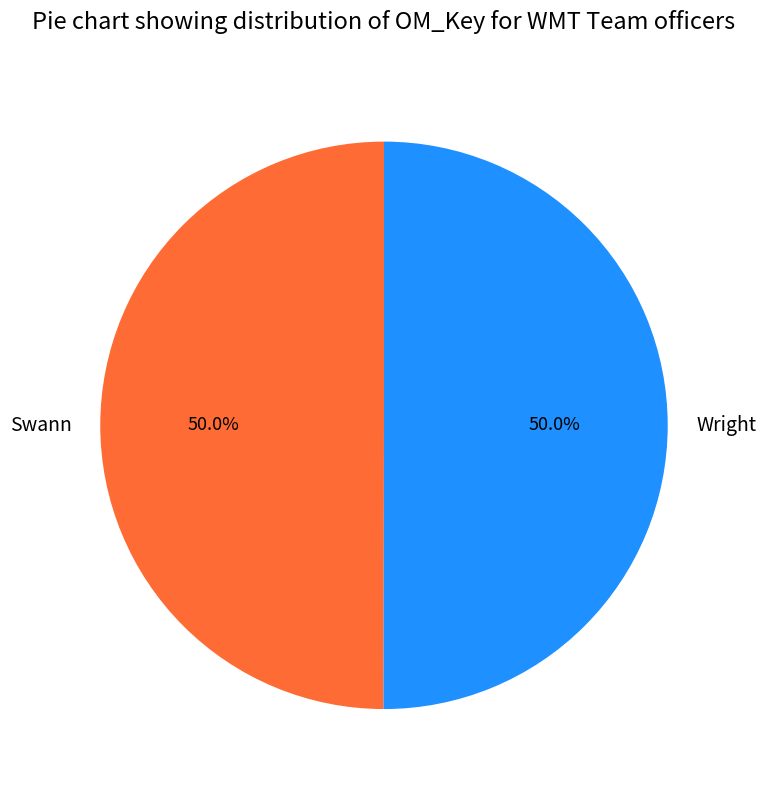

What is the ratio of the value at Wright to the value at Swann?

1.0